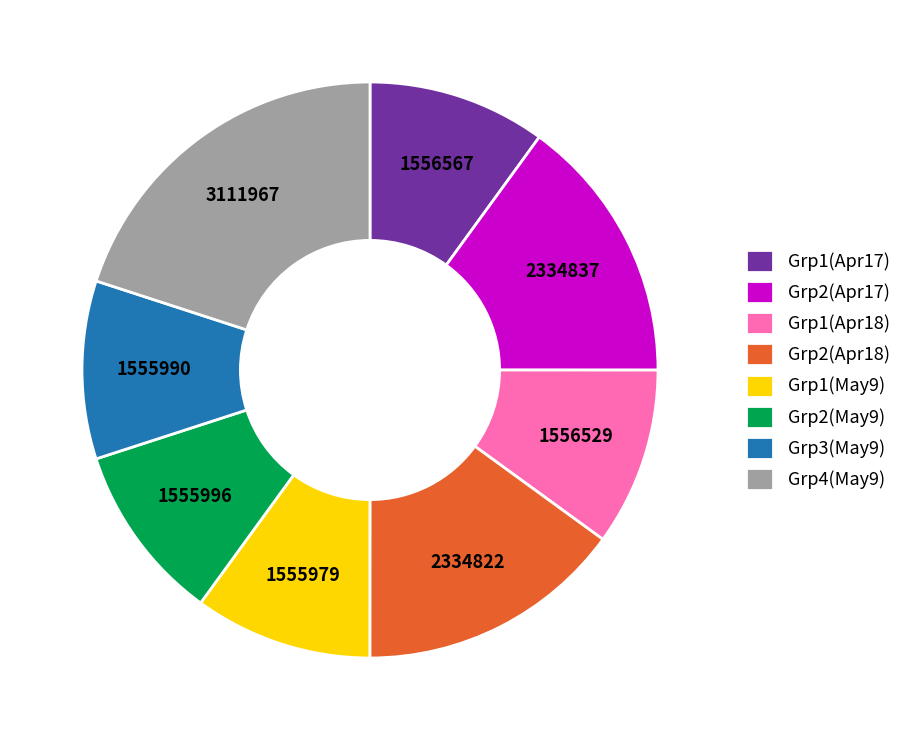

Does Grp2(May9) account for over 50% of the chart?

No